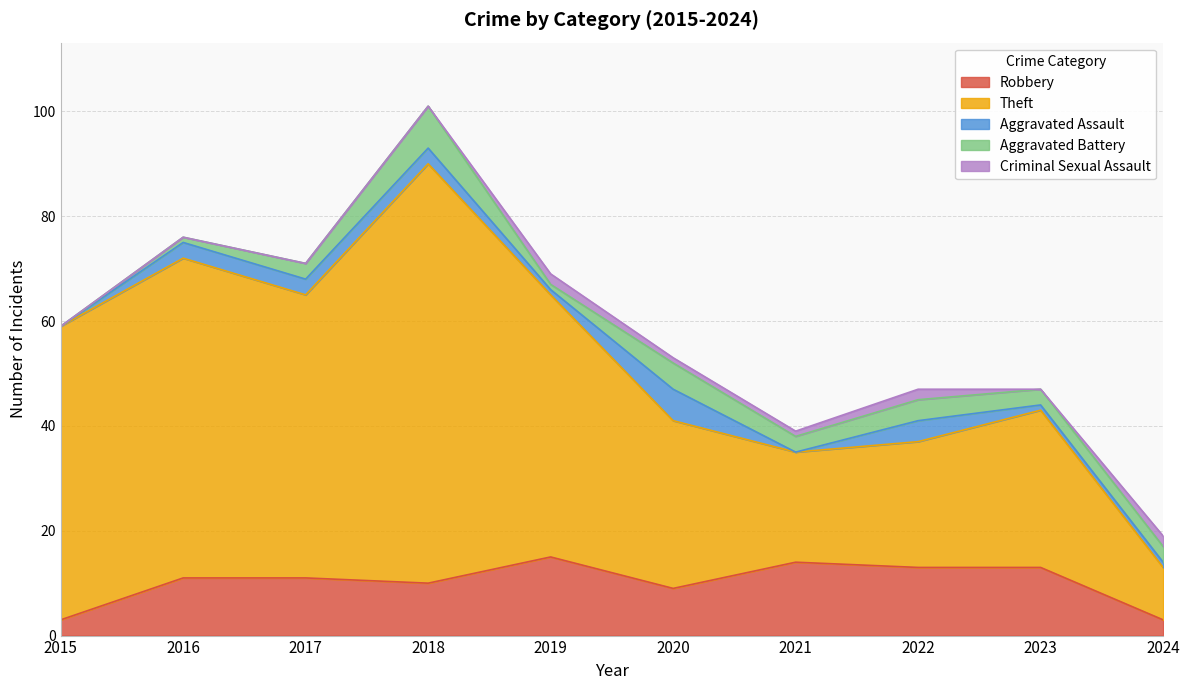

What are all the series names shown in the legend?

Robbery, Theft, Aggravated Assault, Aggravated Battery, Criminal Sexual Assault